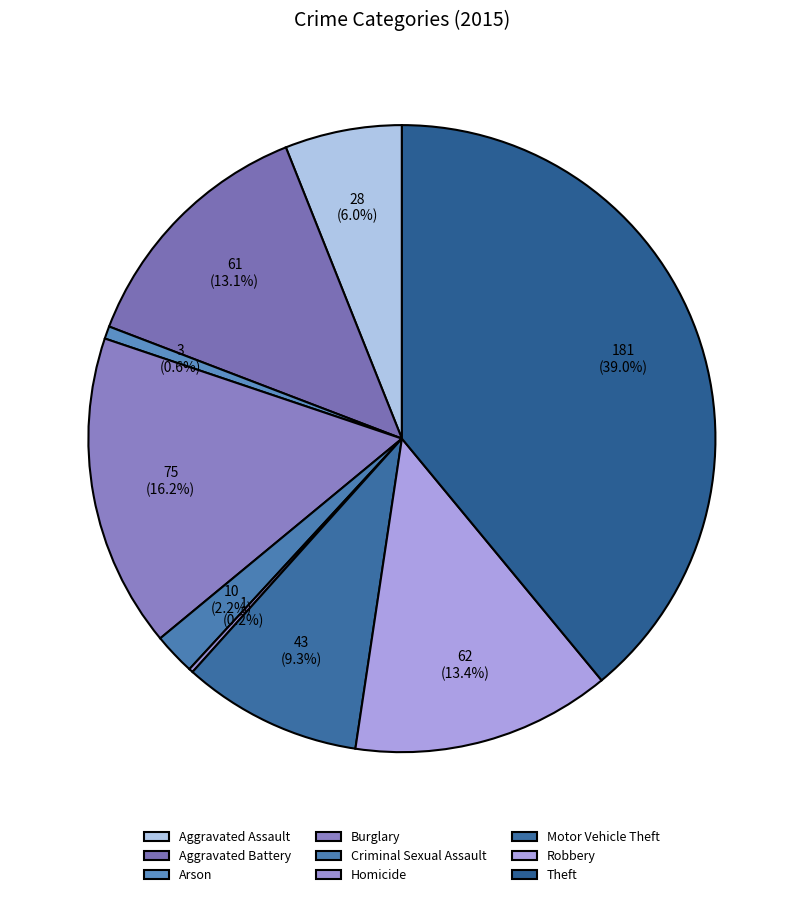

To the nearest percent, what percentage of the pie is Arson?

1%